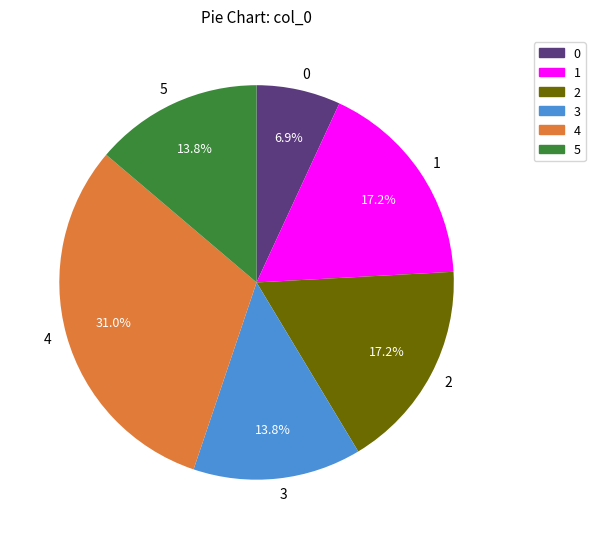

Combined, do 0 and 3 account for over 50%?

No